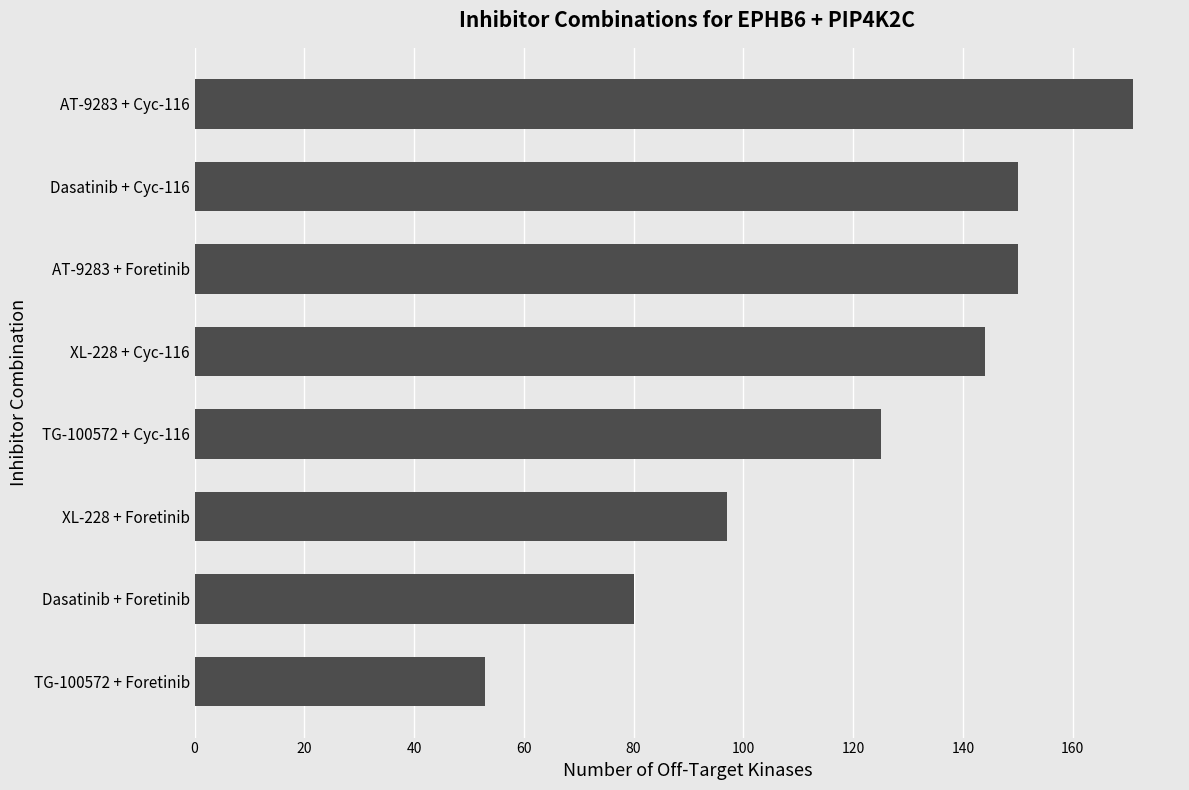

The chart shows a value of 166 at TG-100572 + Cyc-116. True or false?

False